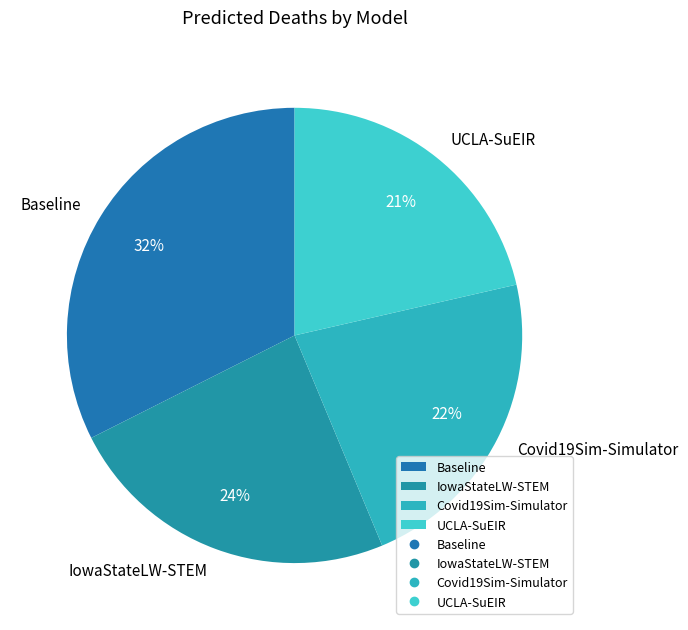

Count the number of slices in the pie.

4